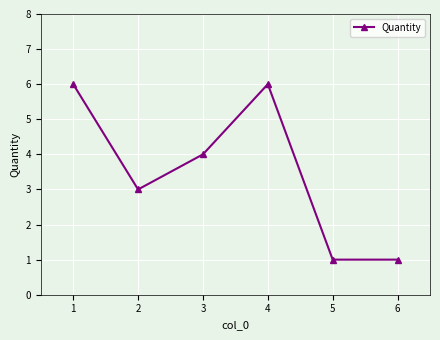

What is the difference between the maximum and minimum values?

5